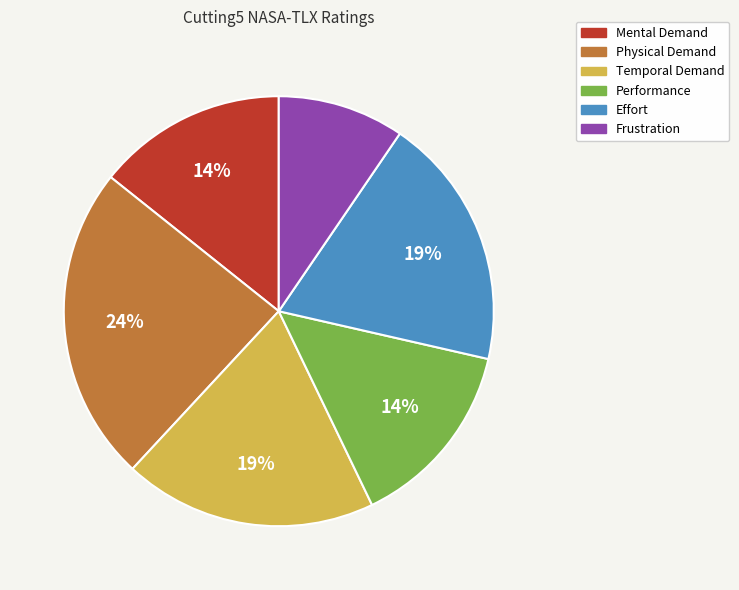

Does any single category account for the majority?

No